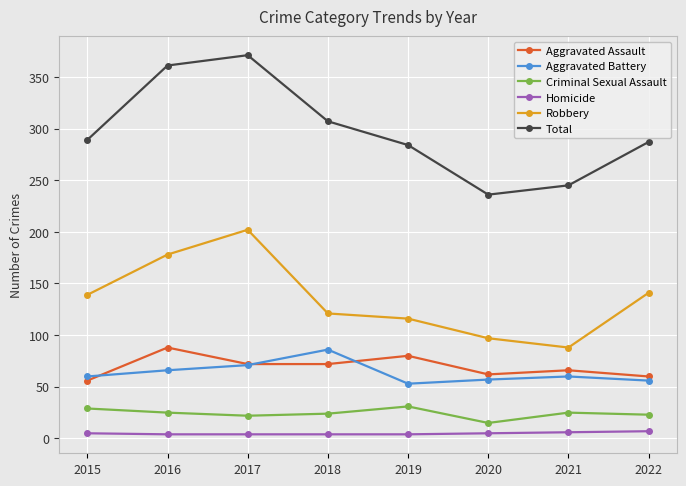

At how many categories does at least one series exceed 152?

8